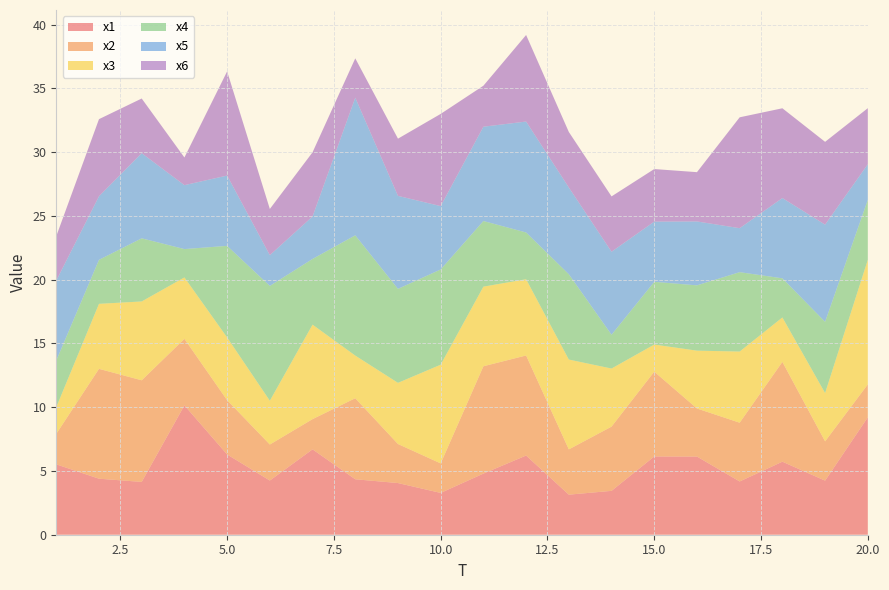

Reading left to right, transcribe all the data shown in this chart.

x1: 5.5	4.4	4.1	10.1	6.3	4.2	6.7	4.3	4.1	3.3	4.8	6.2	3.1	3.4	6.1	6.1	4.2	5.7	4.2	9.2
x2: 2.4	8.6	8.0	5.2	4.3	2.8	2.4	6.4	3.1	2.3	8.4	7.8	3.6	5.0	6.6	3.8	4.6	7.8	3.1	2.6
x3: 2.1	5.1	6.2	4.8	4.9	3.4	7.4	3.3	4.8	7.7	6.2	6.0	7.0	4.6	2.1	4.5	5.6	3.5	3.8	9.8
x4: 3.7	3.4	4.9	2.2	7.2	9.0	5.2	9.4	7.4	7.5	5.1	3.7	6.7	2.6	4.9	5.1	6.2	3.1	5.6	4.7
x5: 6.3	5.0	6.7	5.0	5.5	2.4	3.3	10.8	7.3	5.0	7.4	8.7	6.8	6.5	4.7	5.0	3.4	6.3	7.6	2.8
x6: 3.5	6.0	4.3	2.2	8.2	3.6	5.0	3.1	4.5	7.2	3.2	6.8	4.4	4.3	4.1	3.9	8.7	7.0	6.5	4.4